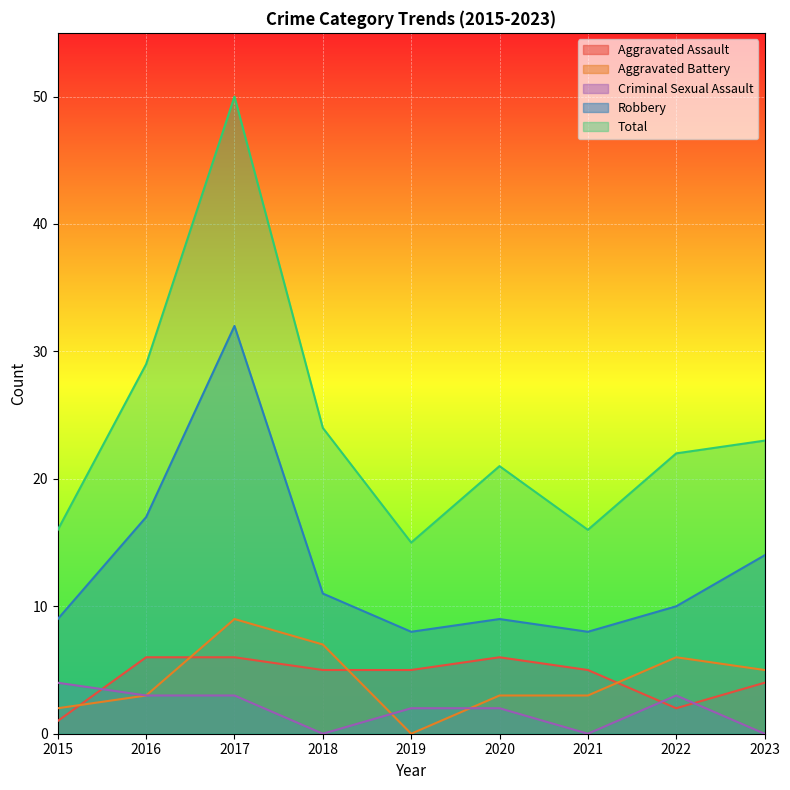

What is the sum of the Total values at 2015 and 2023?

39